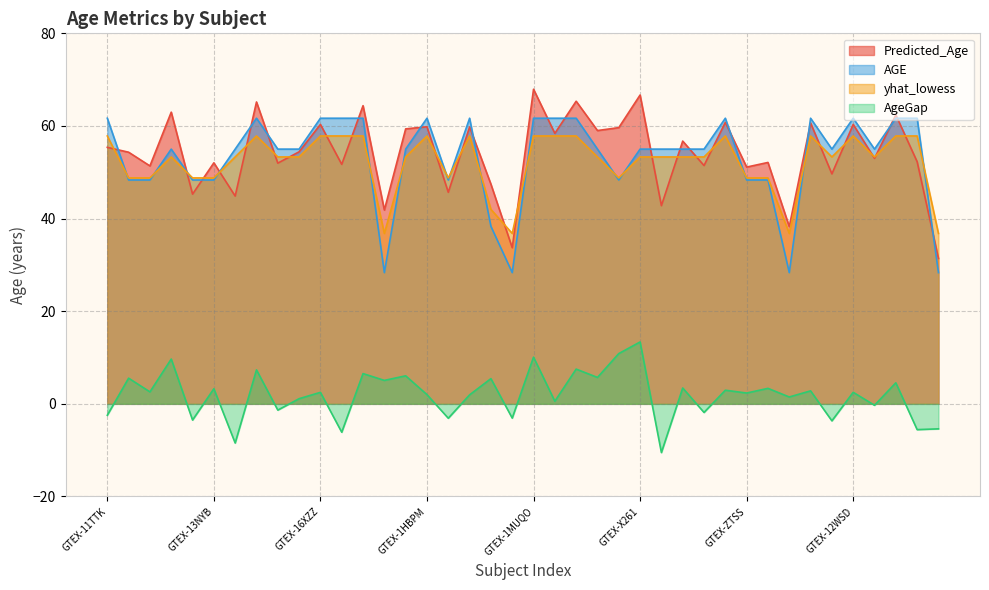

At how many categories does at least one series exceed -1?

40